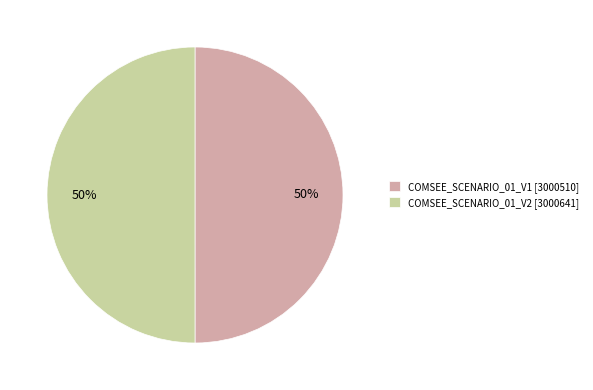

Is the sum of COMSEE_SCENARIO_01_V2 [3000641] and COMSEE_SCENARIO_01_V1 [3000510] greater than half?

Yes